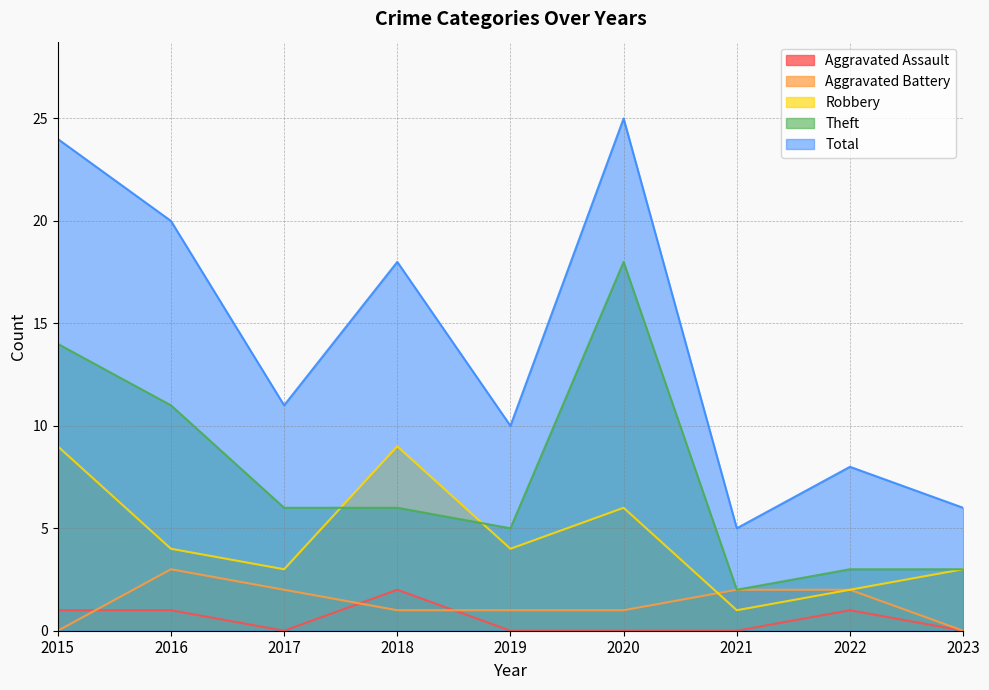

What is the approximate value of Total at 2019, to the nearest 5?

10